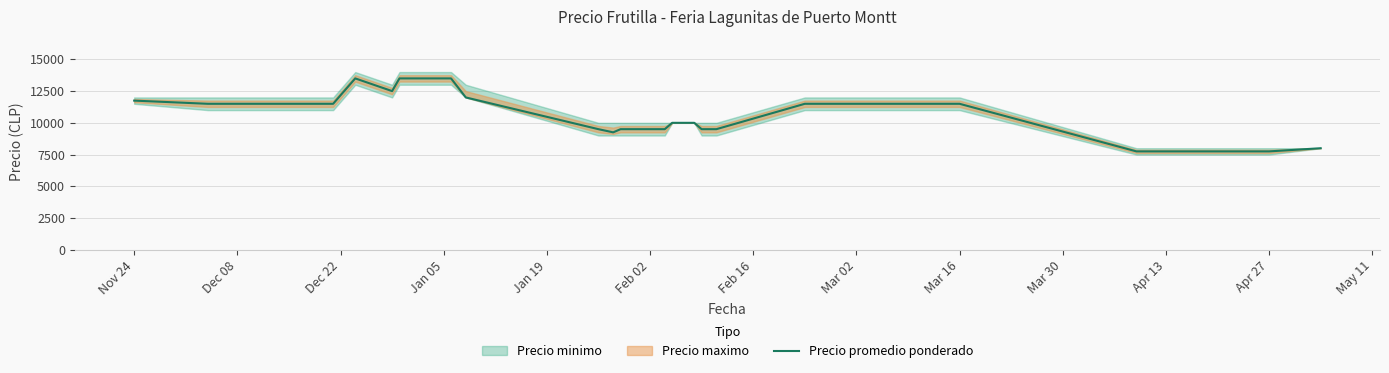

What is the difference between the second highest and minimum values?

5750